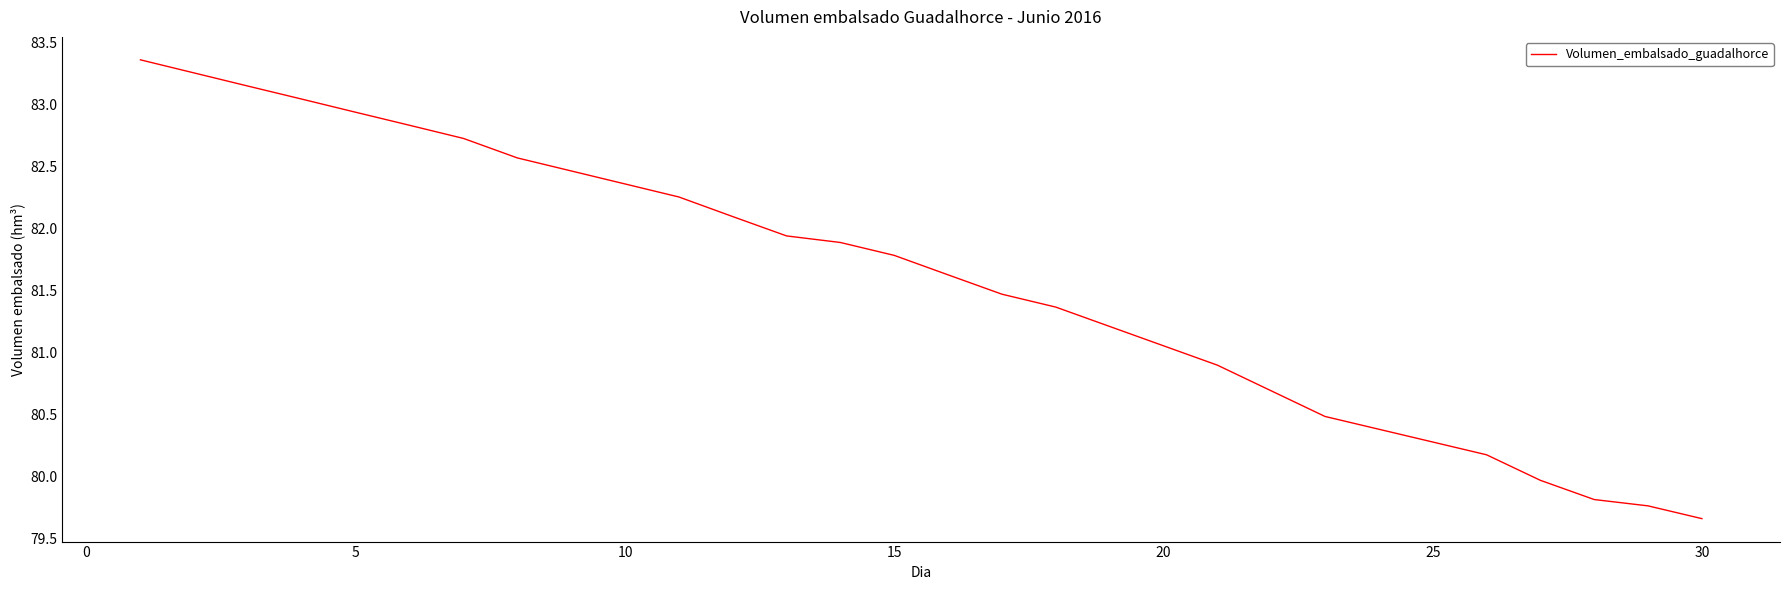

How many values are below 81?

10